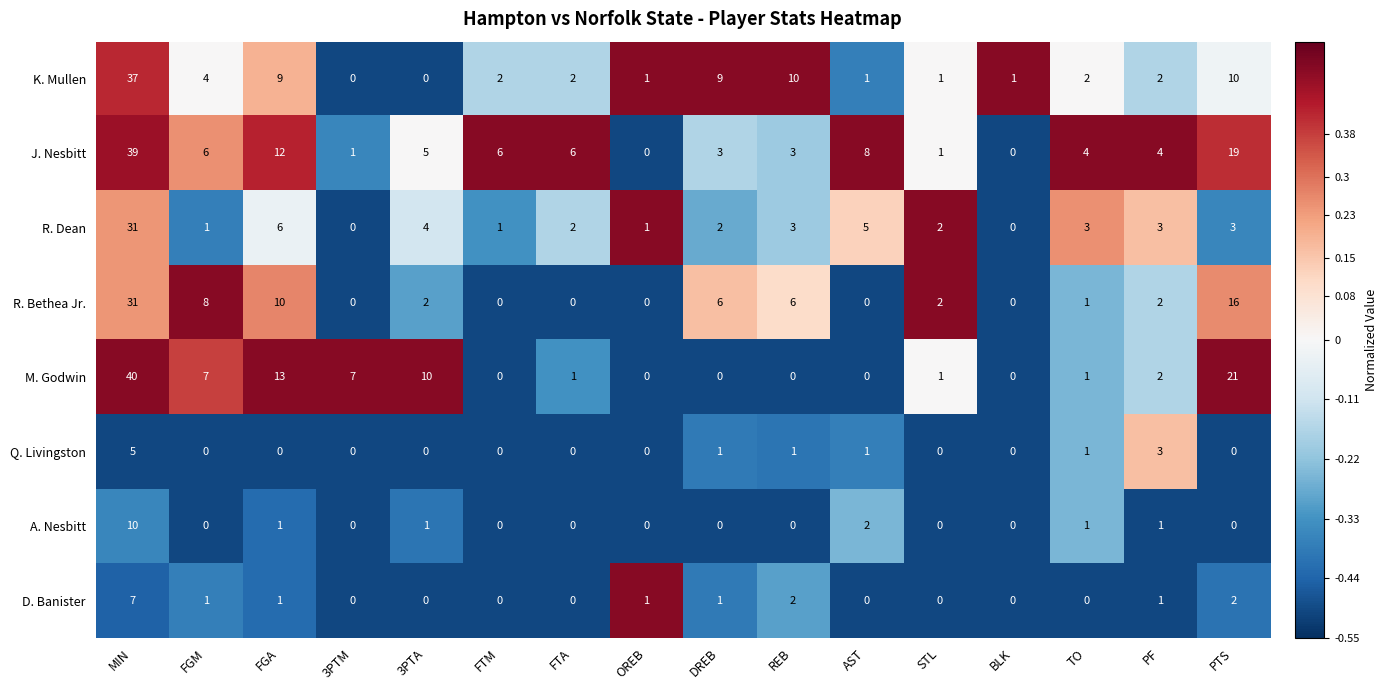

What is the greatest value displayed?

40